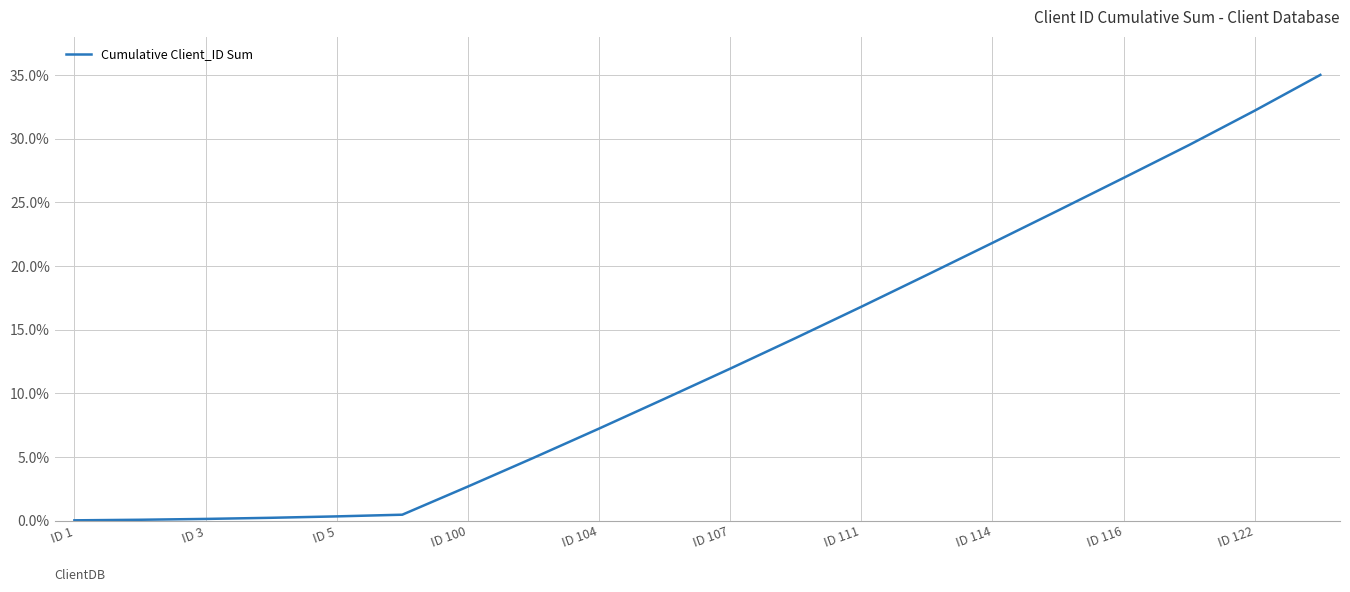

What is the difference between the maximum and minimum values?

35.0